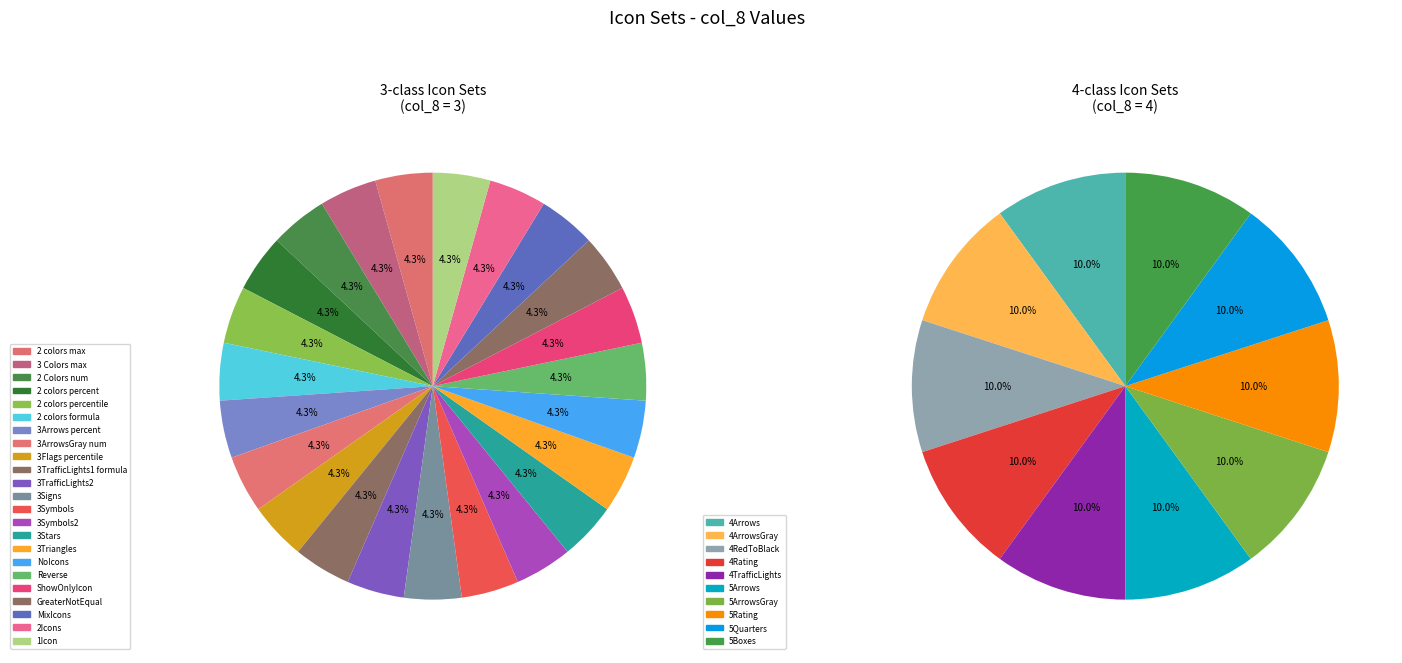

Does 4Rating represent more than half of the total?

No